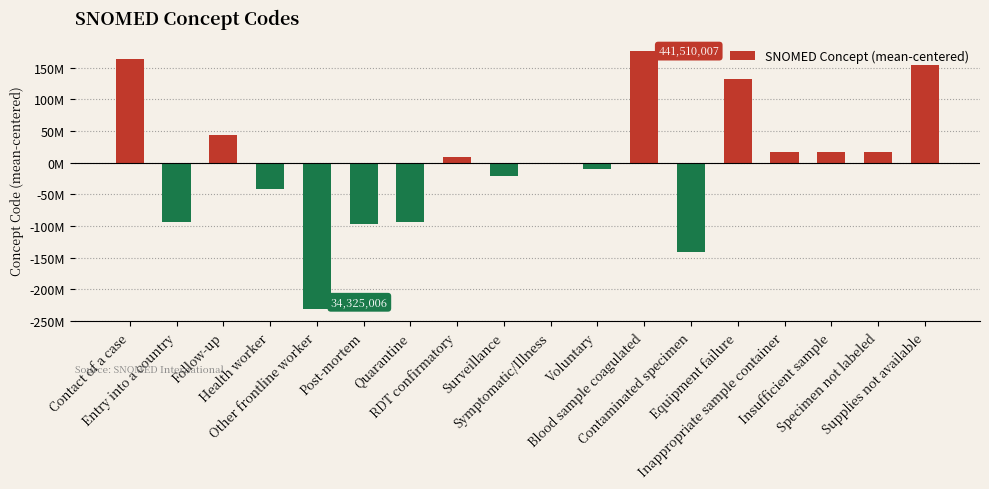

Are the bars horizontal?

No